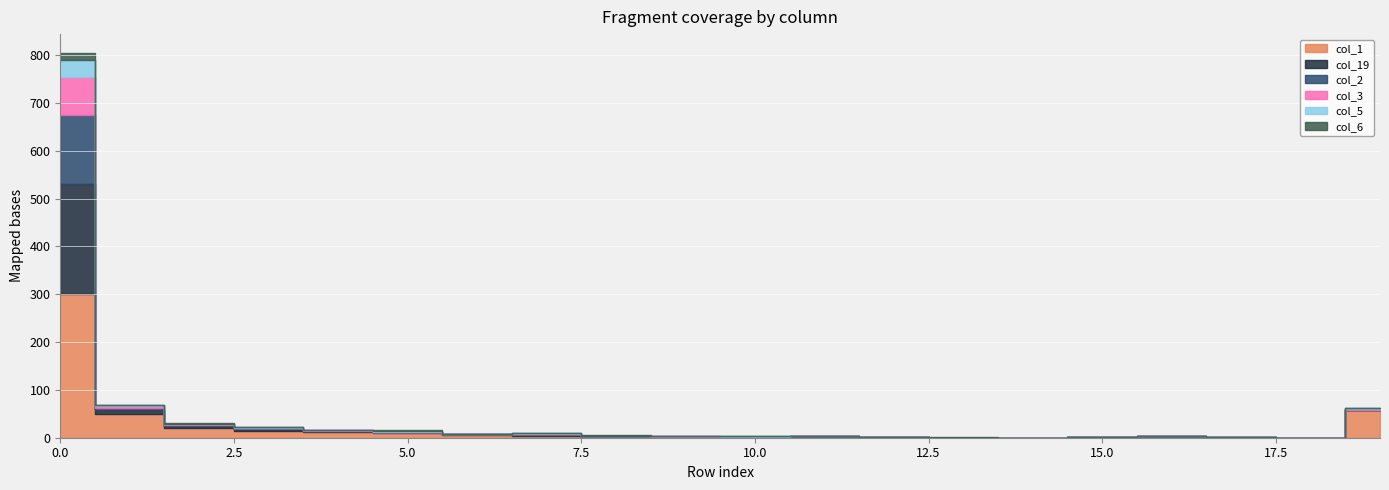

Rank the series at 12 from lowest to highest value.

col_19, col_2, col_3, col_5, col_6, col_1